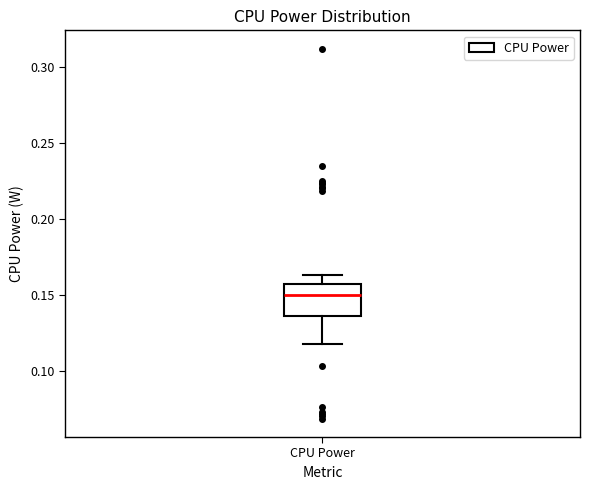

Read this box plot against the y-axis: the position of the median line, the range covered by the box, and the ends of both whiskers. The values are not printed on the chart, so give them approximately, as read against the axis.

median 0.150, box 0.135 to 0.155, whiskers 0.120 to 0.165